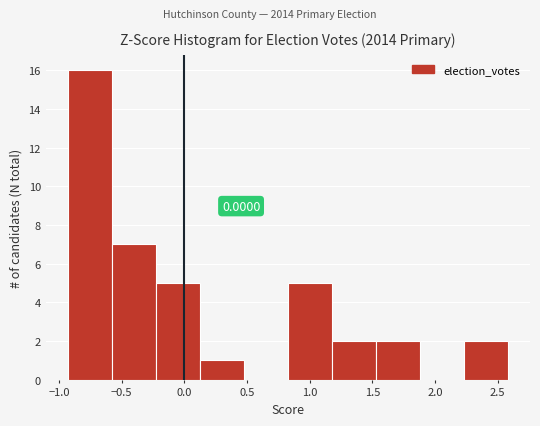

Over which range of the x-axis is the bar tallest?

-0.95 to -0.60